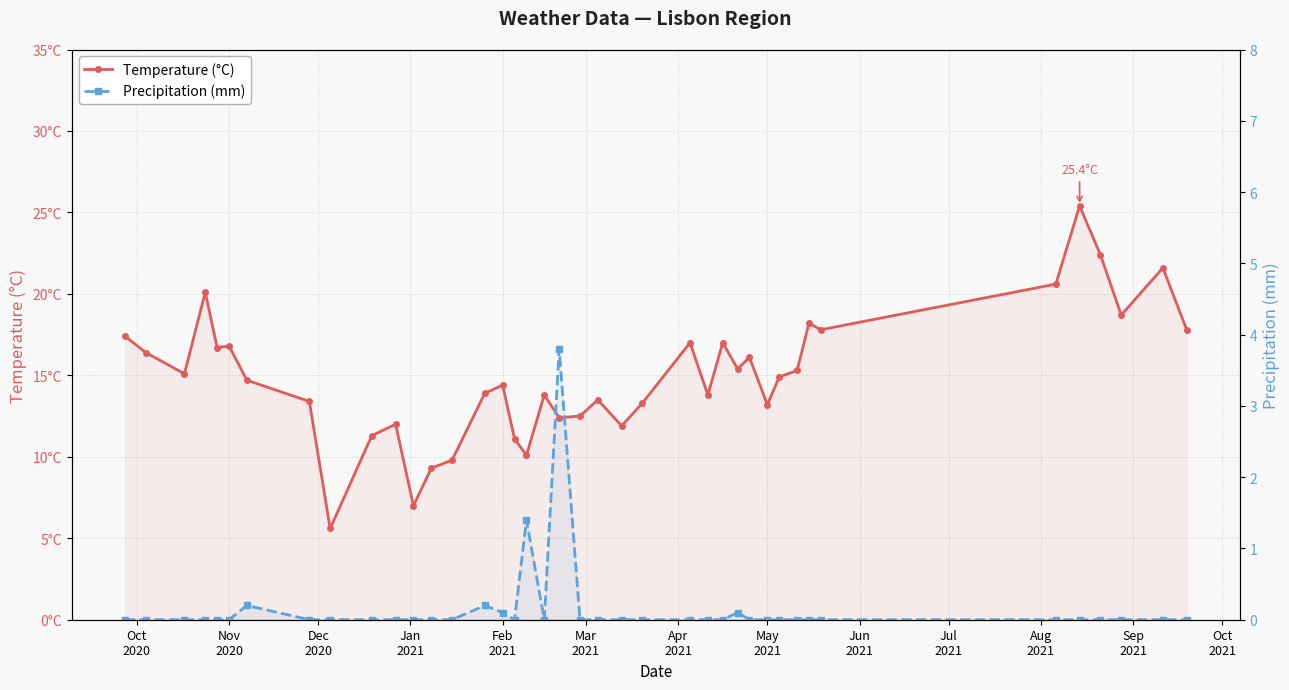

Is the value of Temperature (°C) at 13 greater than the value of Precipitation (mm) at 32?

Yes